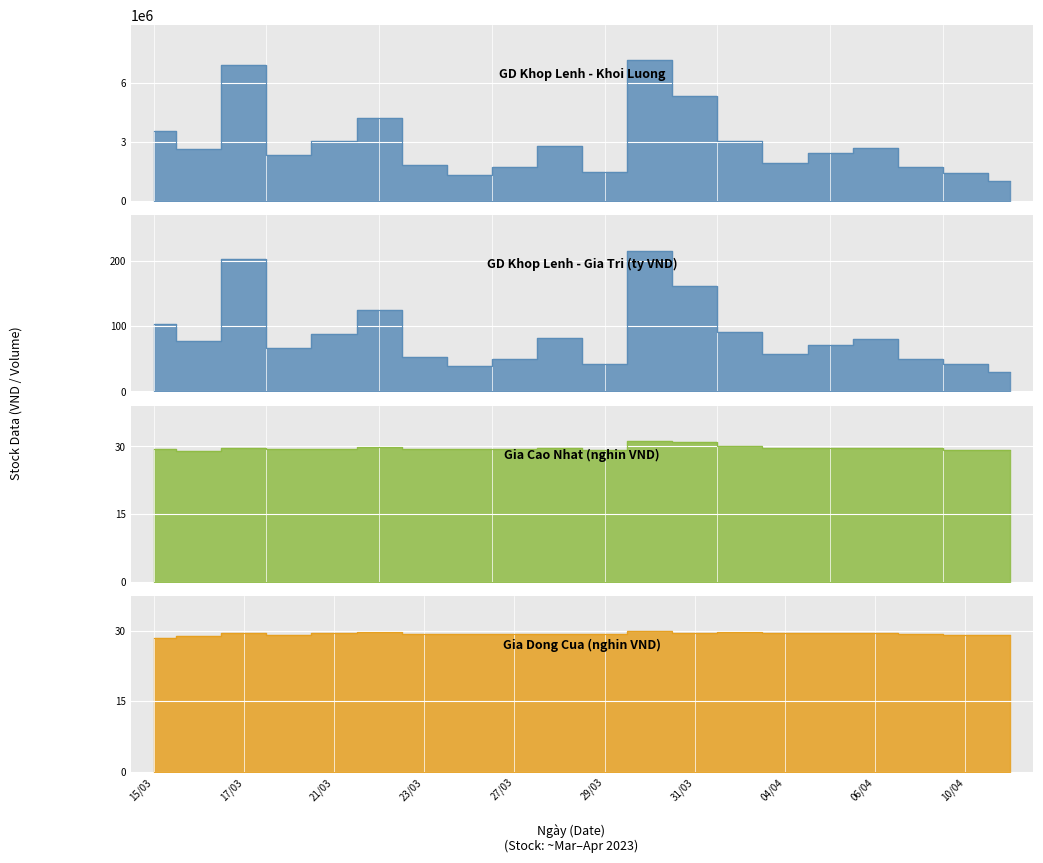

Is the value of Gia dong cua at 16/03 greater than the value of Gia cao nhat at 11/04?

No